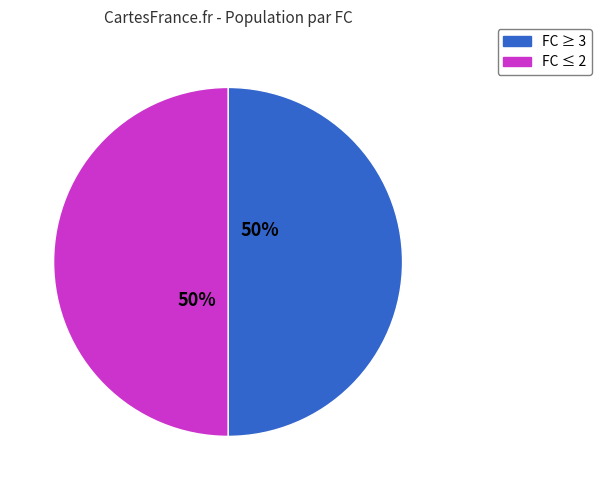

To the nearest percent, what is the average slice percentage?

50%